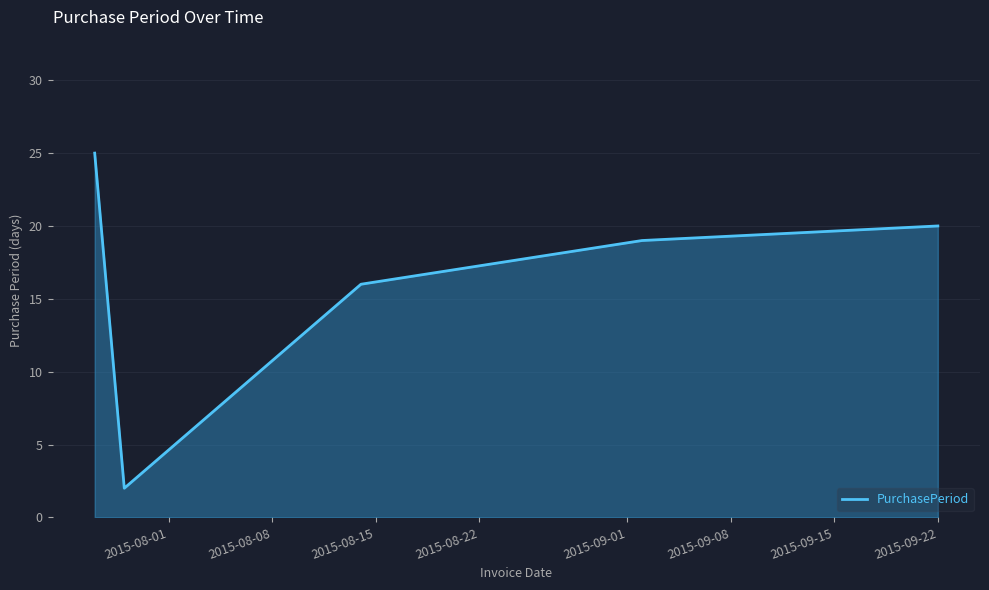

Reading left to right, extract all data points from this chart.

25	2	16	19	20